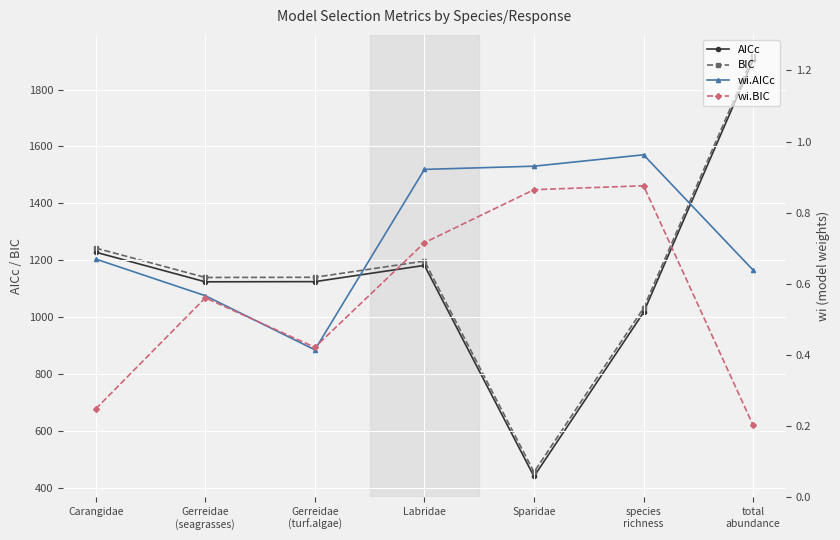

Is the value of BIC at Gerreidae
(seagrasses) greater than the value of wi.AICc at Sparidae?

Yes